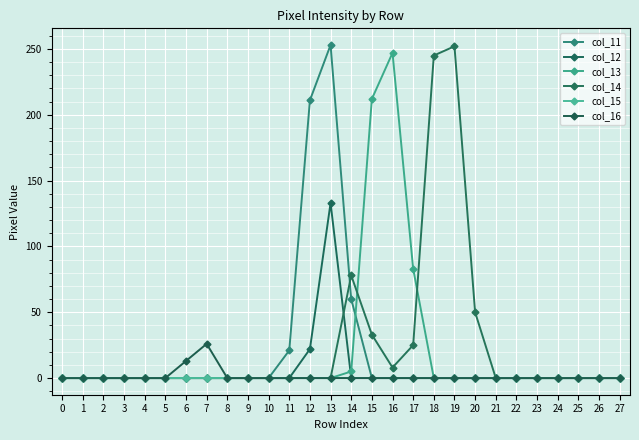

Is this an area chart (filled region under the line)?

No